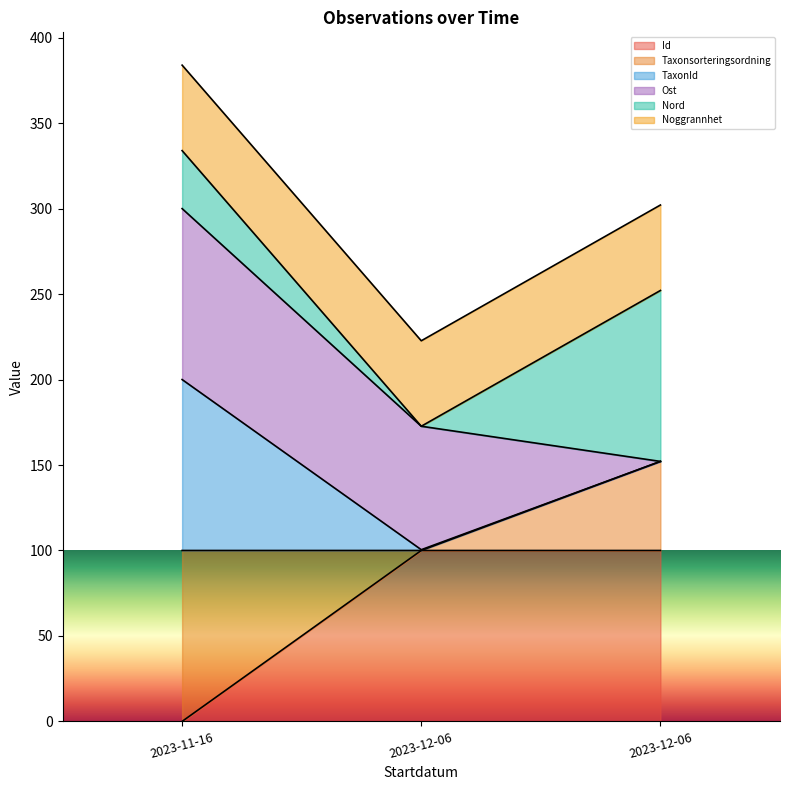

Which series changed the most between 2023-11-16 and 2023-12-06?

TaxonId